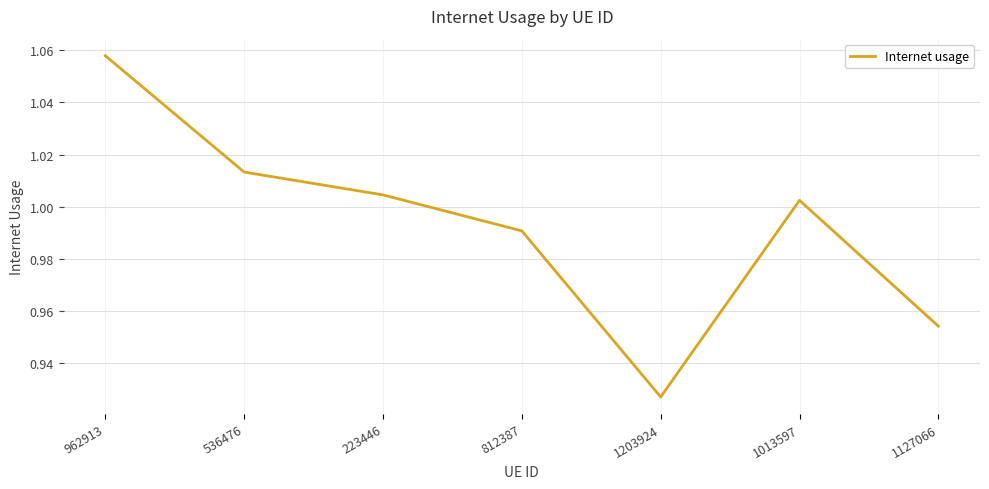

Count the number of categories in the chart.

7